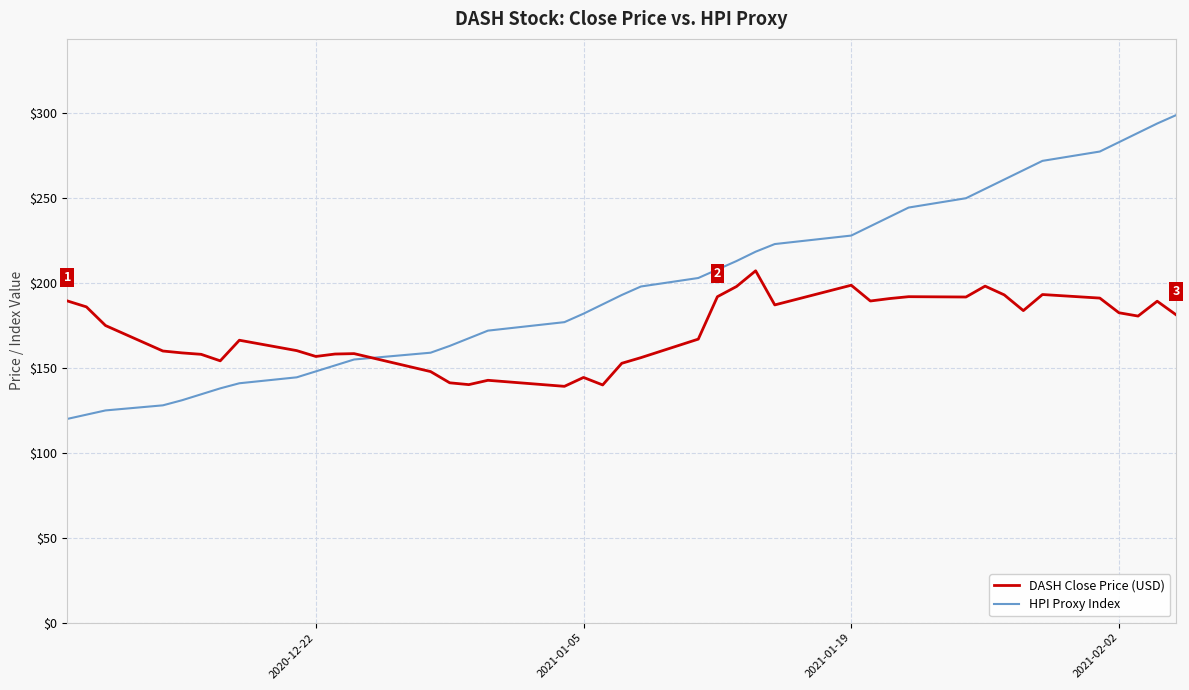

Which series has the largest total across all categories?

HPI Proxy Index